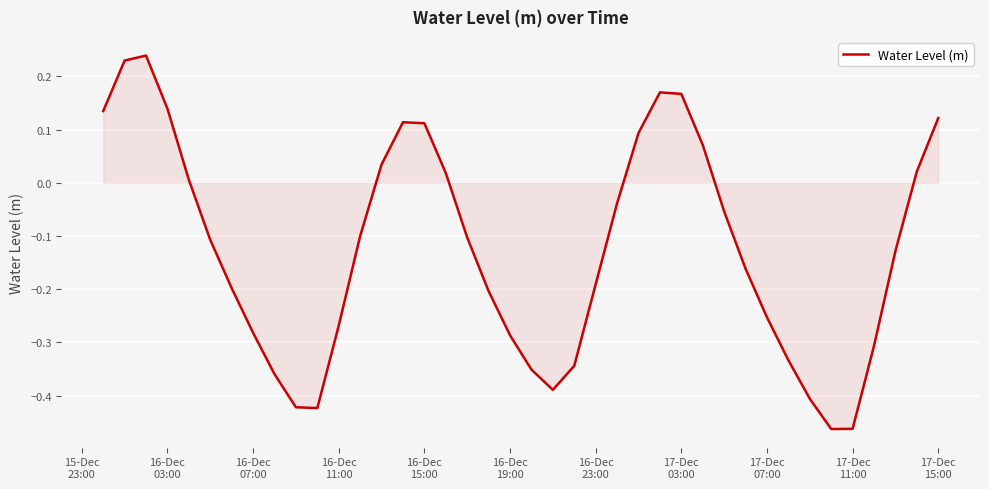

What is the difference between the maximum and minimum values?

0.7